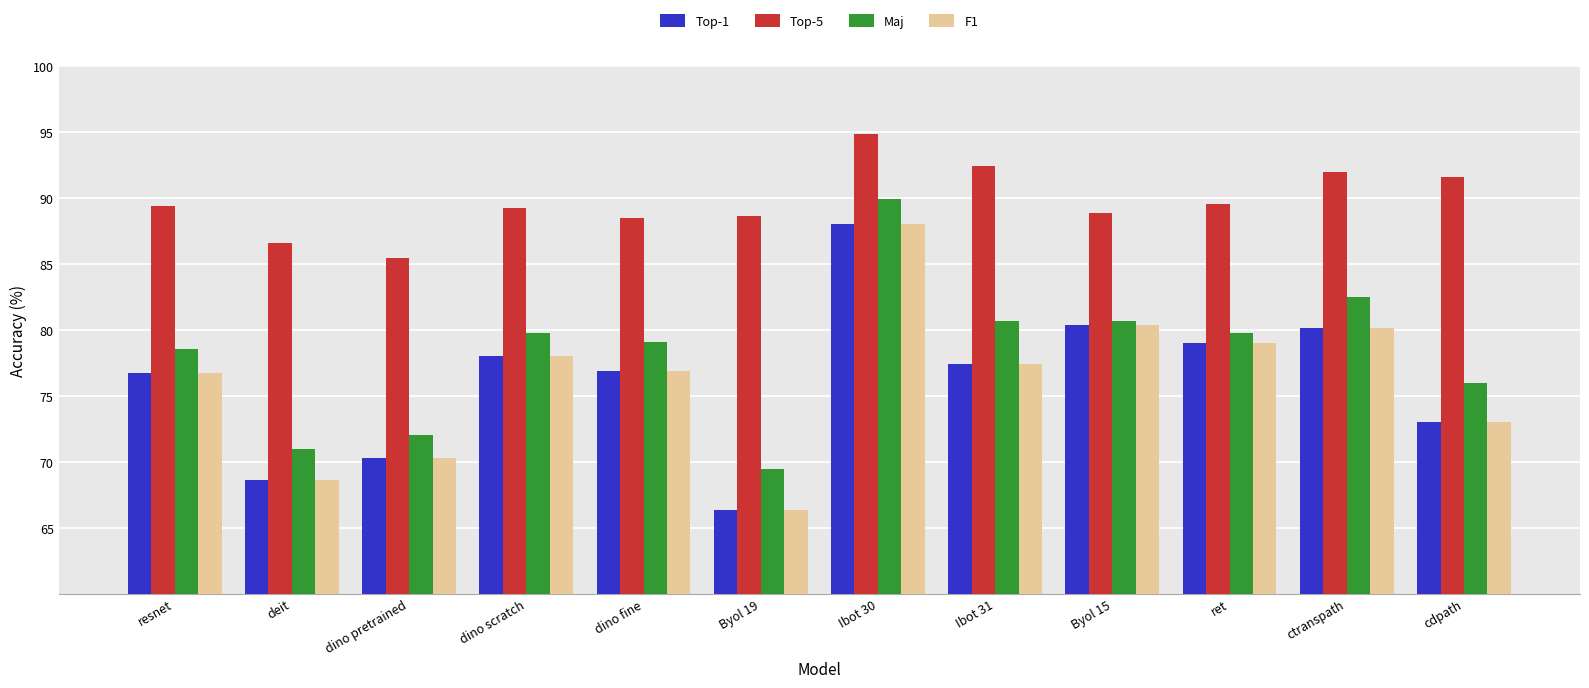

Which series changed the most between dino pretrained and dino scratch?

Maj